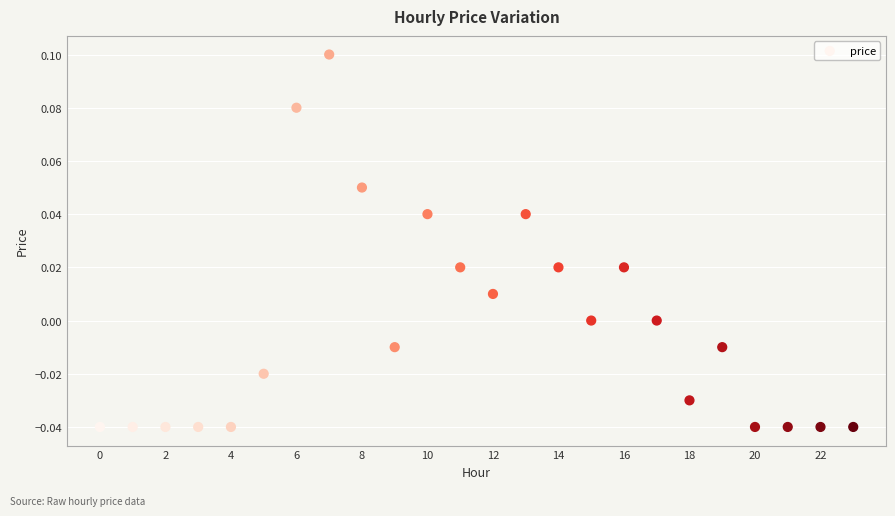

How many points are shown in the scatter plot?

24